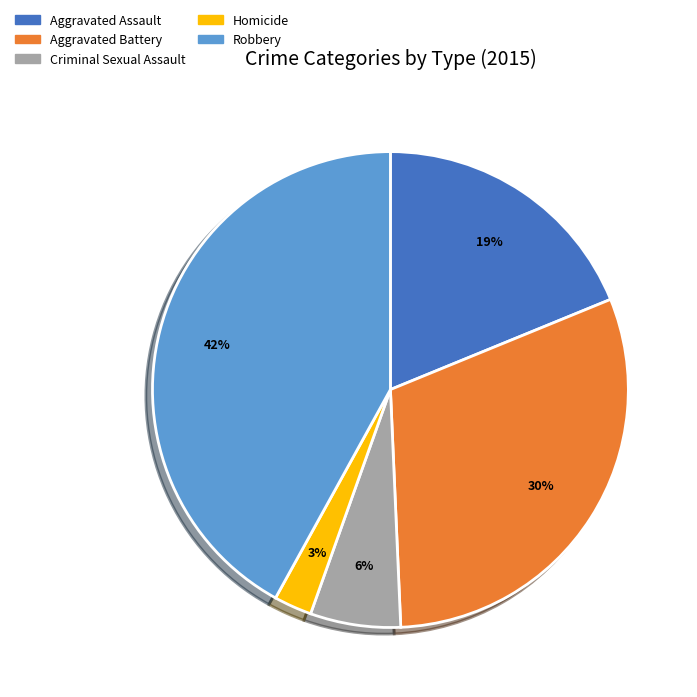

The Criminal Sexual Assault slice represents 14% of the pie. True or false?

False